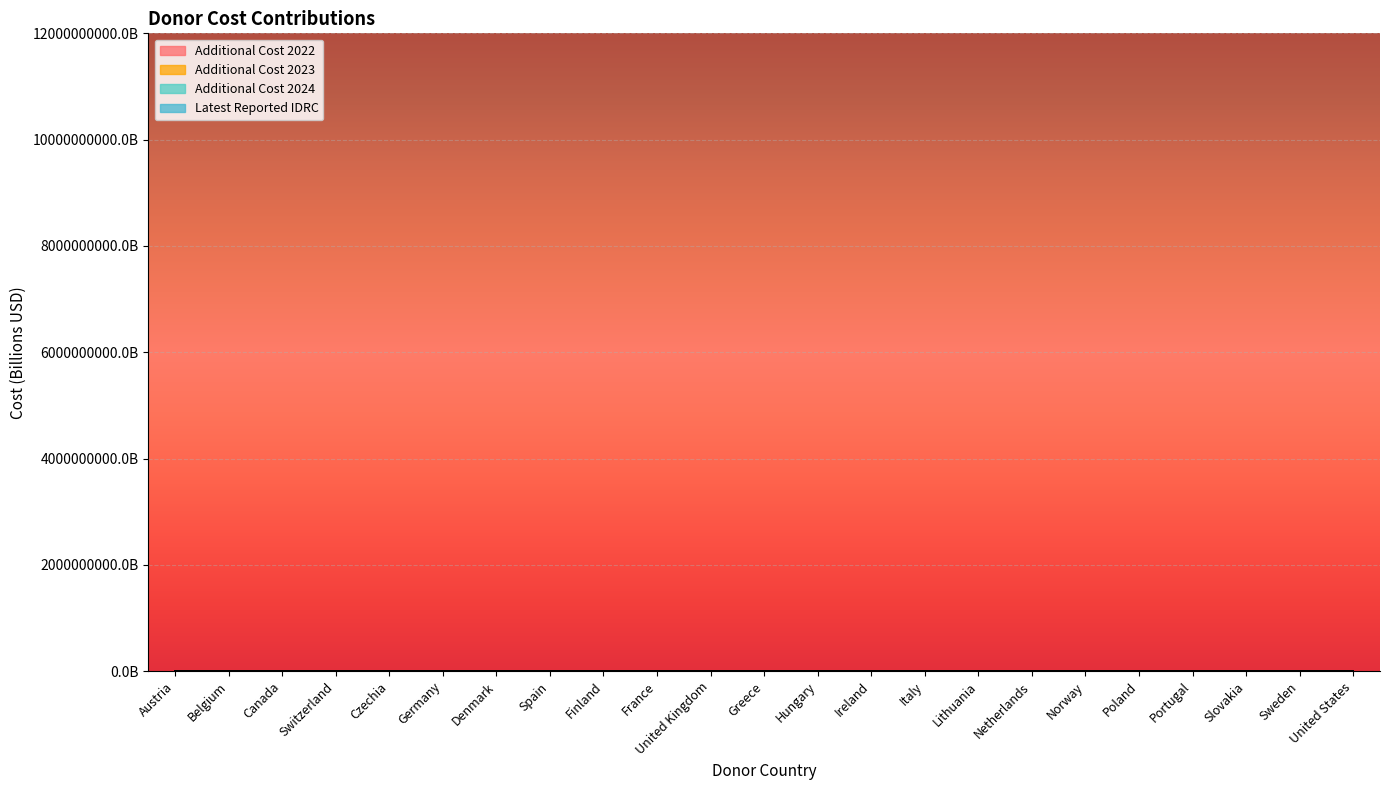

Where is Additional Cost 2022 nearest to the value 4?

Poland